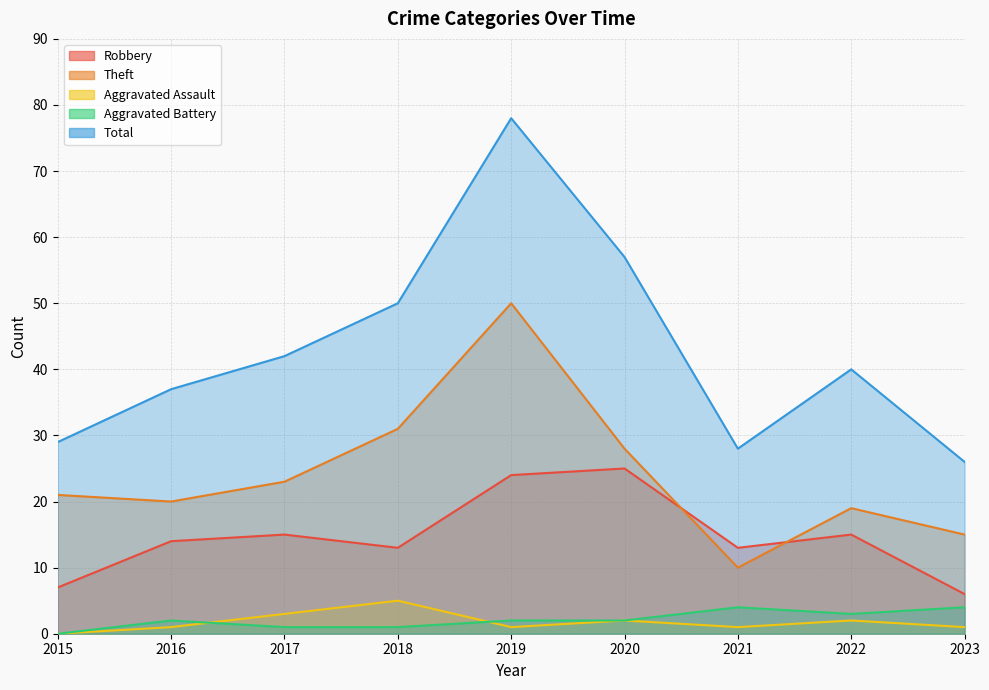

True or false: Aggravated Assault and Total intersect in this chart.

False